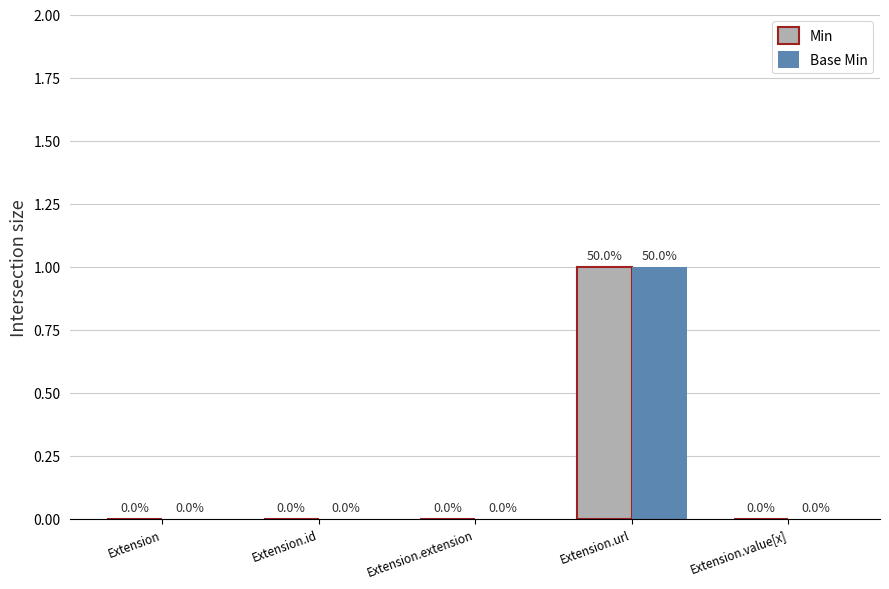

At which label does Min reach its peak?

Extension.url